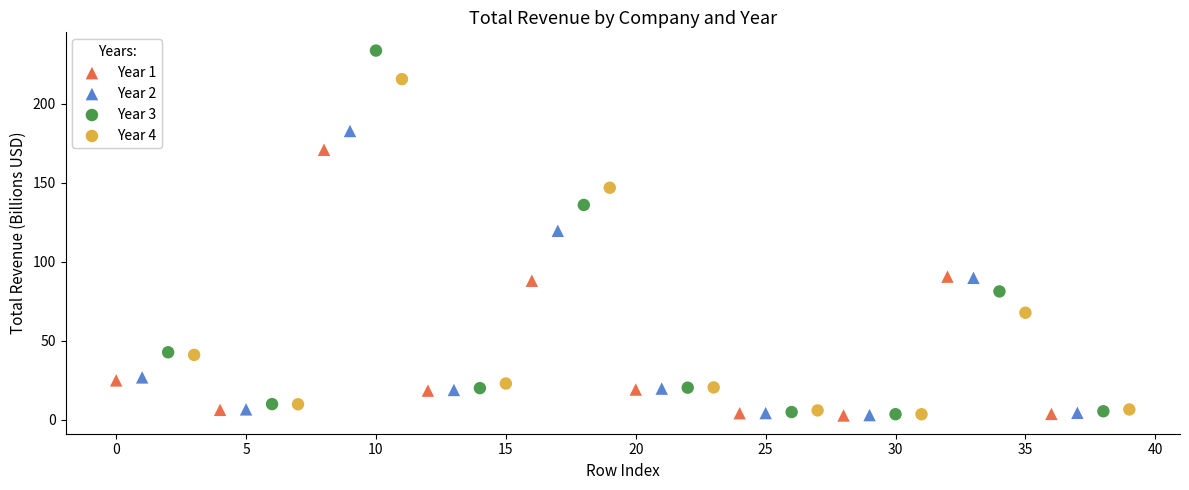

Which series has the largest Y range (max minus min)?

Year 3